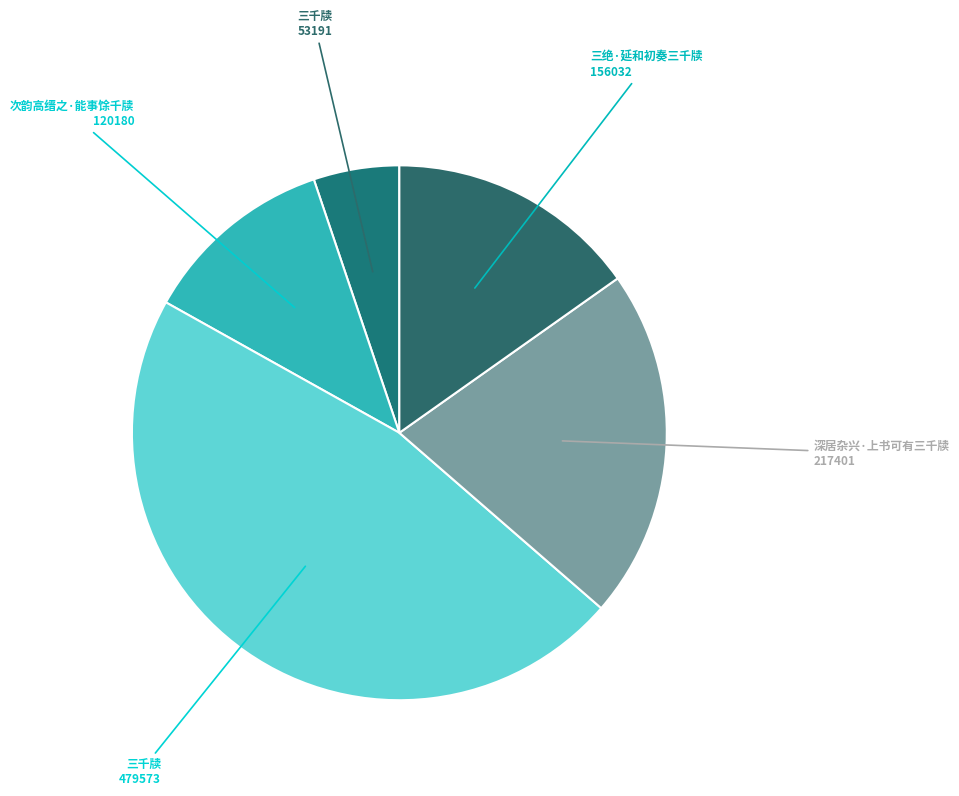

Does any single category account for the majority?

No